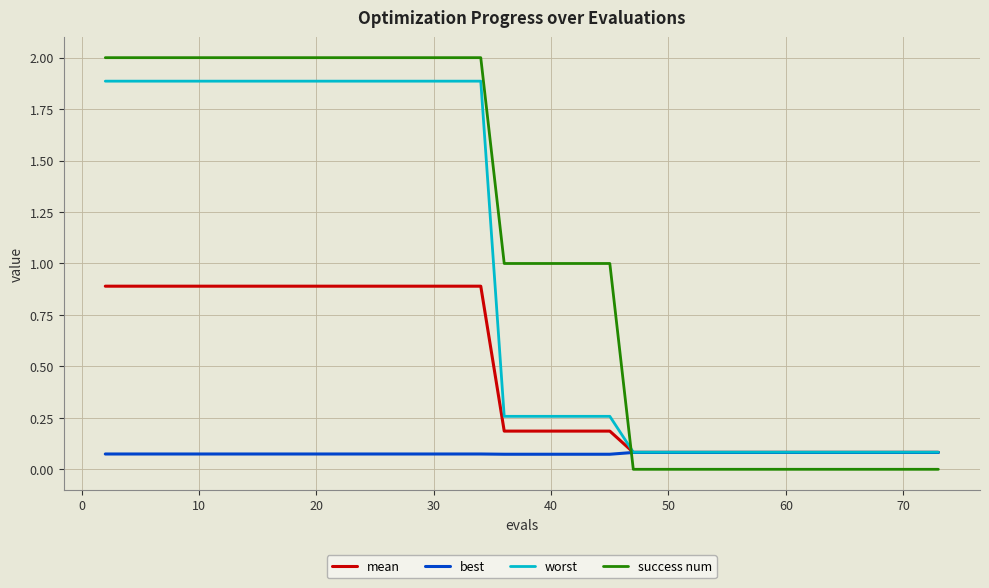

What are all the series names shown in the legend?

mean, best, worst, success num